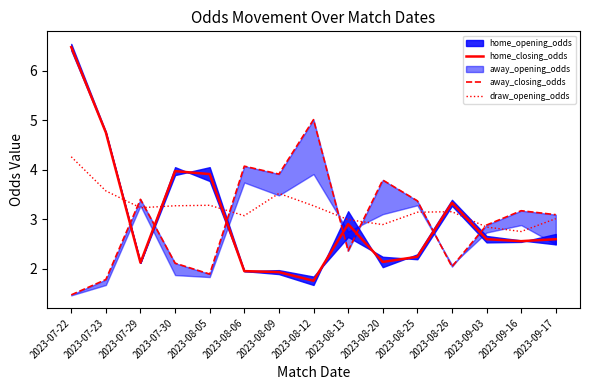

What is the sum of the draw_opening_odds values at 2023-09-16 and 2023-07-30?

6.0